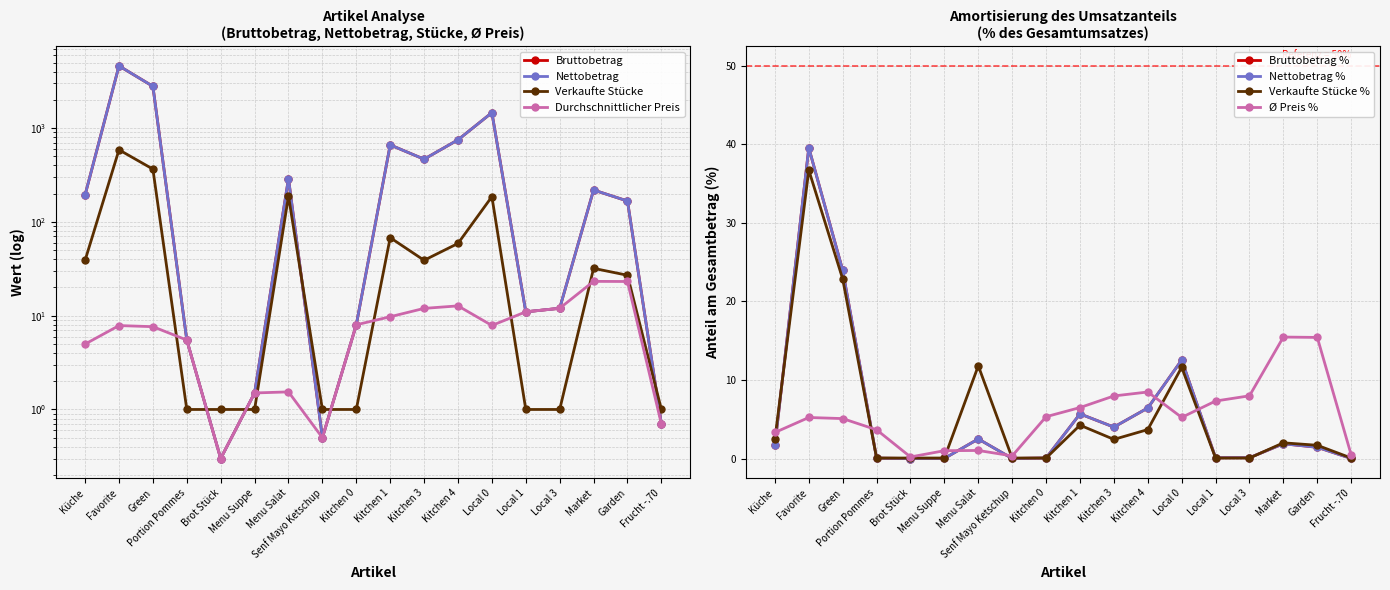

What is the difference between the maximum and second lowest values in the Bruttobetrag series?

39.6